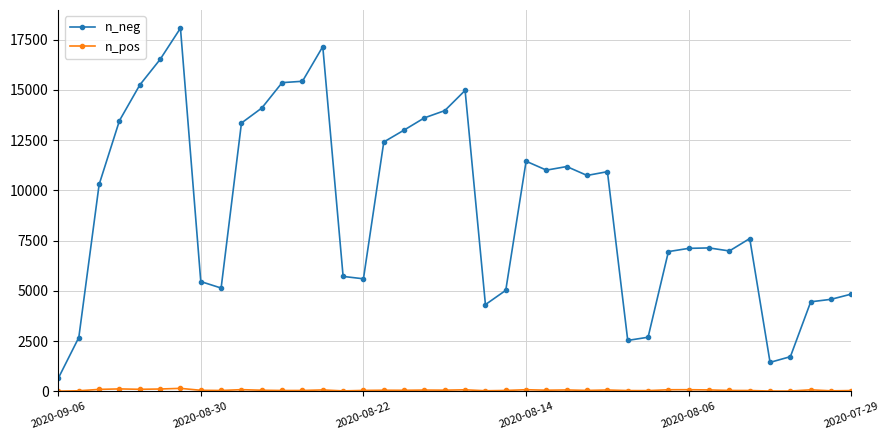

What is the greatest value displayed?

18074